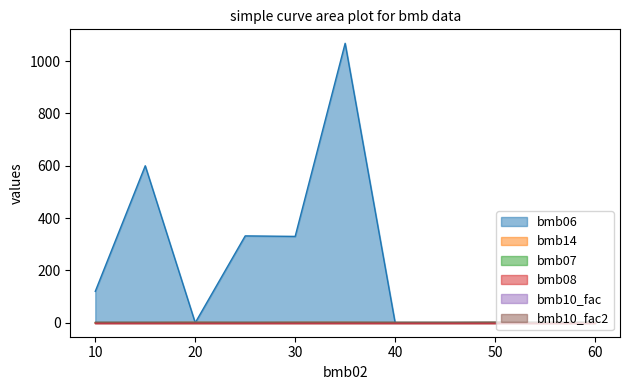

Which category has the highest value across all series?

35